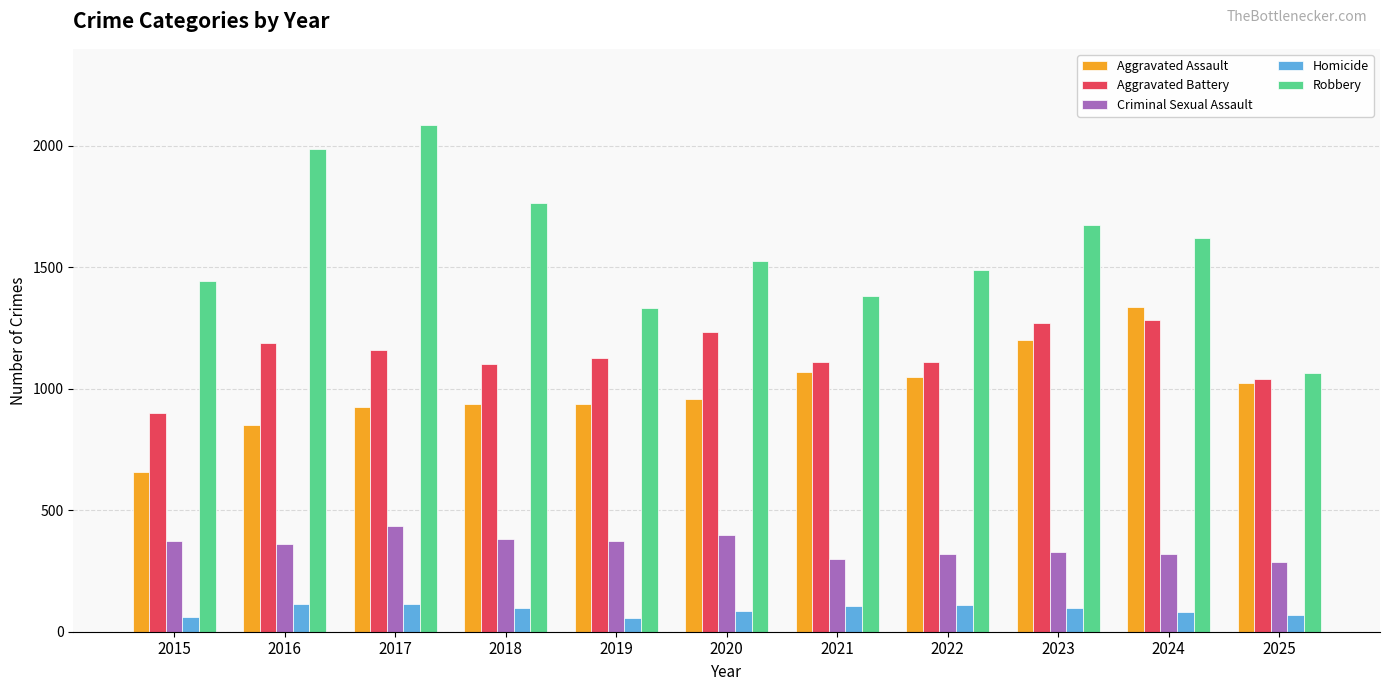

What is the difference between the second highest and minimum values in the Aggravated Battery series?

370